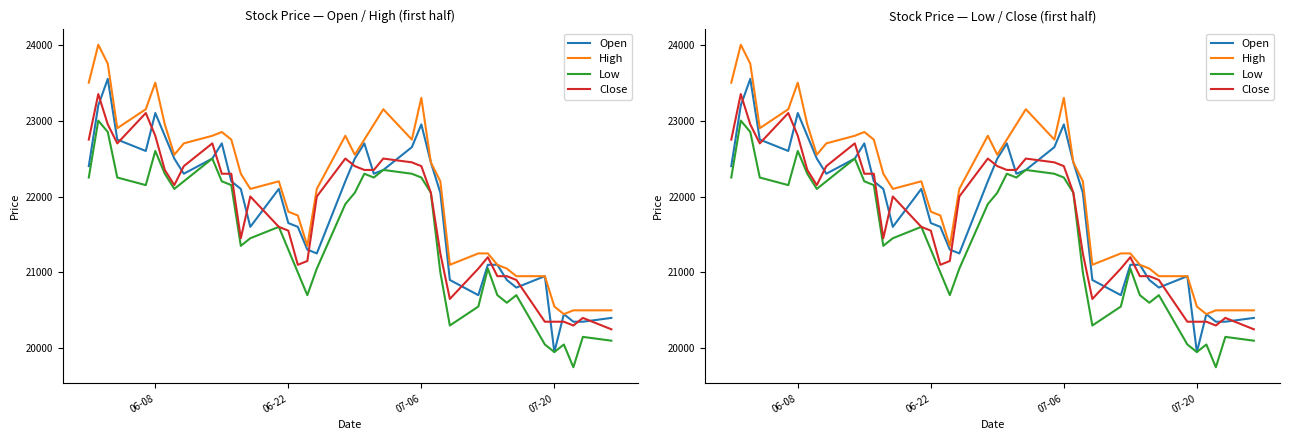

What are all the series names shown in the legend?

Open, High, Low, Close